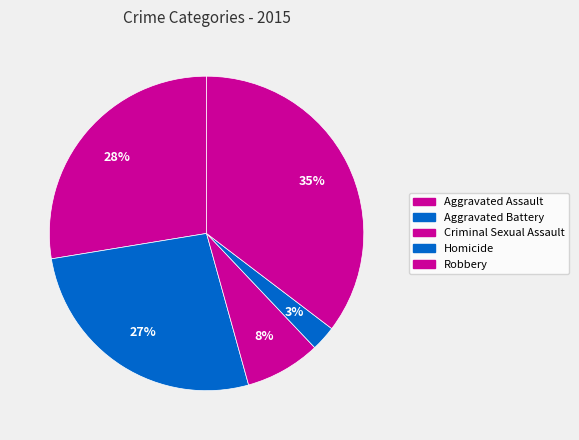

How many segments does this pie chart have?

5